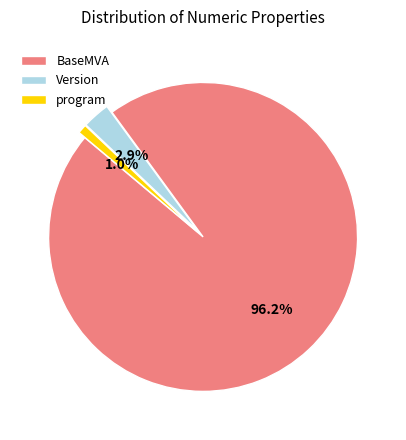

Is there a majority slice in this chart?

Yes